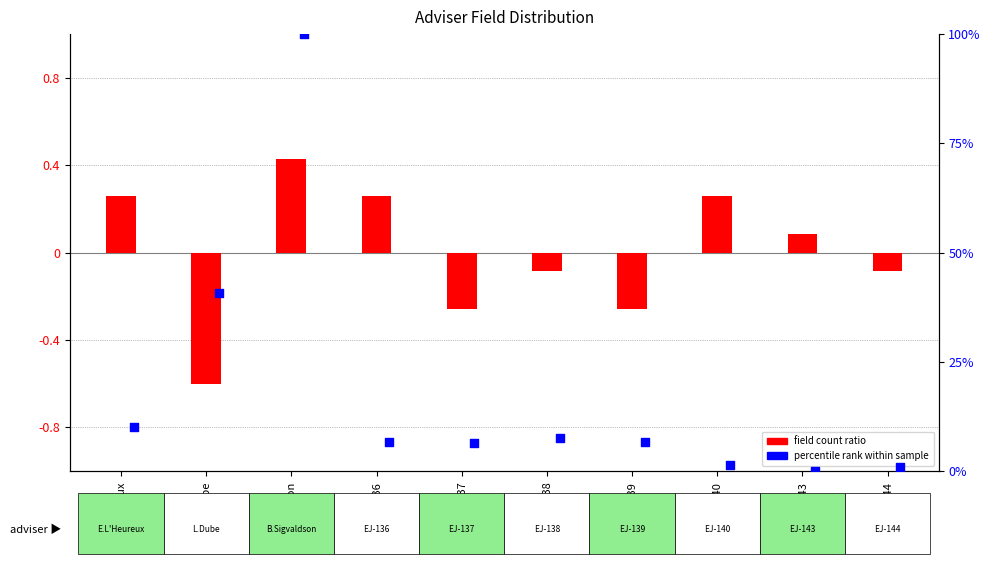

What is the total value across all series at EJ-139?

6.4